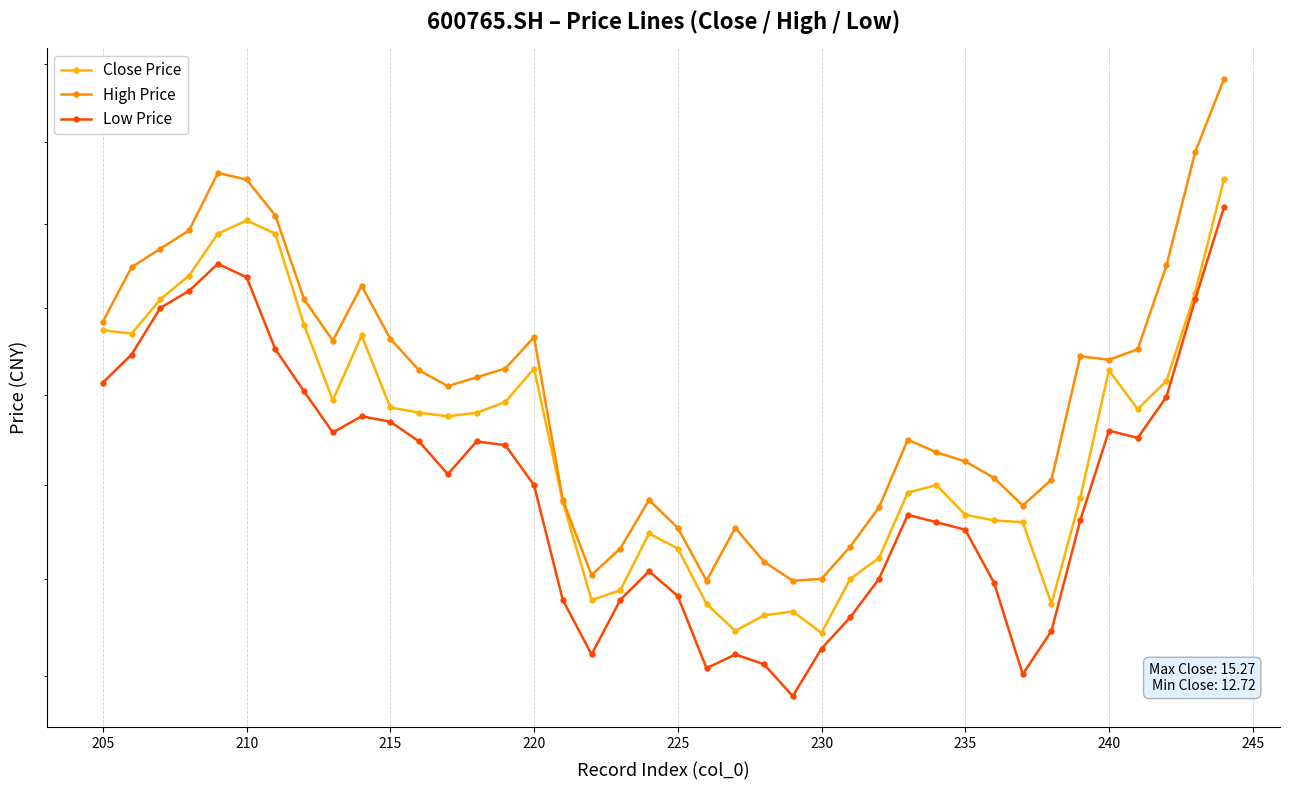

What is the sum of all Low Price values?

540.4